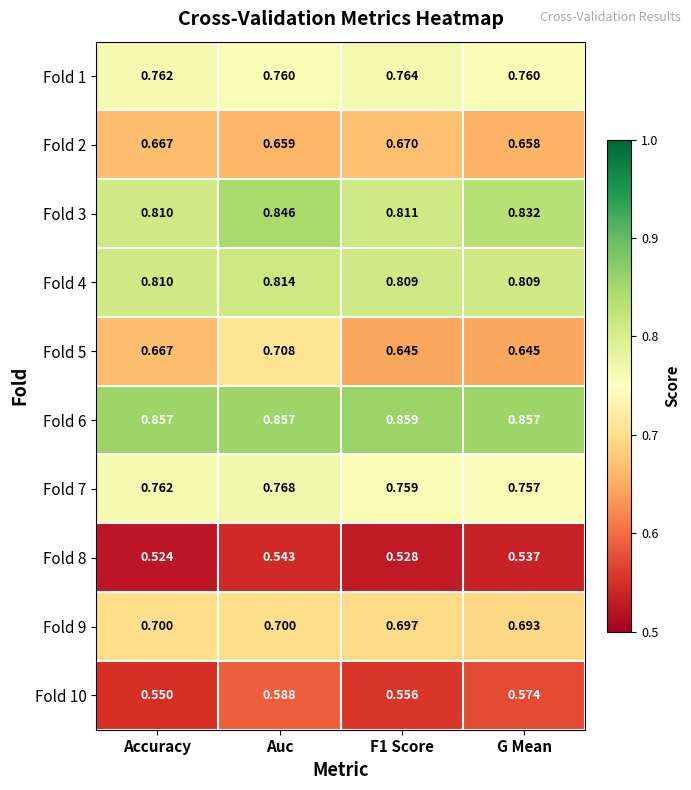

At which category is the sum across all series the highest?

Auc